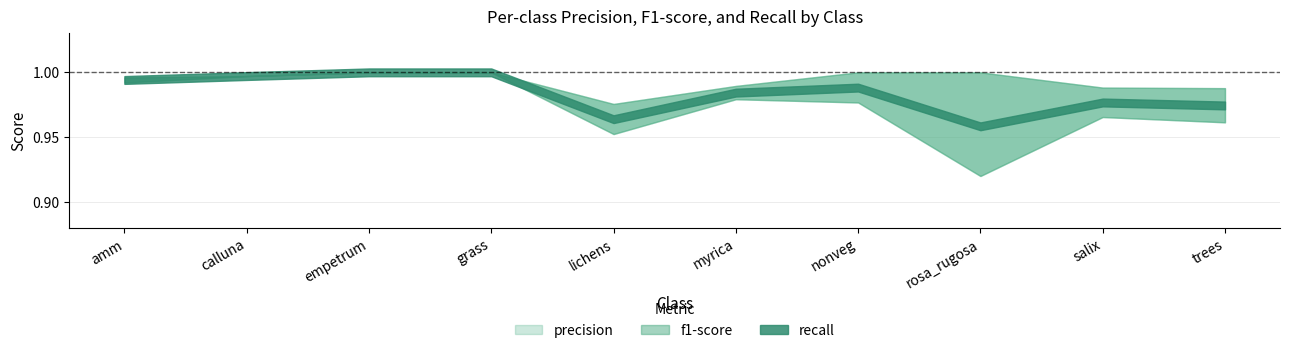

Where do f1-score and recall first cross each other?

lichens and myrica